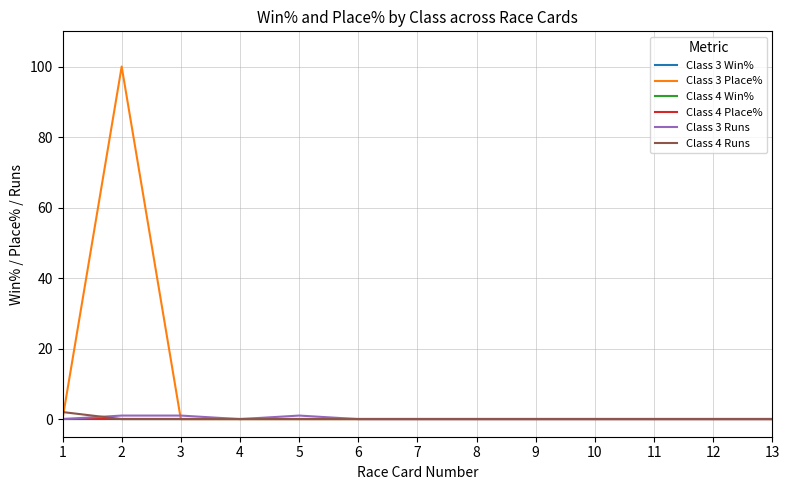

Reading left to right, list all the values displayed in this chart.

Class 3 Win%: 1=0	2=0	3=0	4=0	5=0	6=0	7=0	8=0	9=0	10=0	11=0	12=0	13=0
Class 3 Place%: 1=0	2=100	3=0	4=0	5=0	6=0	7=0	8=0	9=0	10=0	11=0	12=0	13=0
Class 4 Win%: 1=0	2=0	3=0	4=0	5=0	6=0	7=0	8=0	9=0	10=0	11=0	12=0	13=0
Class 4 Place%: 1=0	2=0	3=0	4=0	5=0	6=0	7=0	8=0	9=0	10=0	11=0	12=0	13=0
Class 3 Runs: 1=0	2=1	3=1	4=0	5=1	6=0	7=0	8=0	9=0	10=0	11=0	12=0	13=0
Class 4 Runs: 1=2	2=0	3=0	4=0	5=0	6=0	7=0	8=0	9=0	10=0	11=0	12=0	13=0